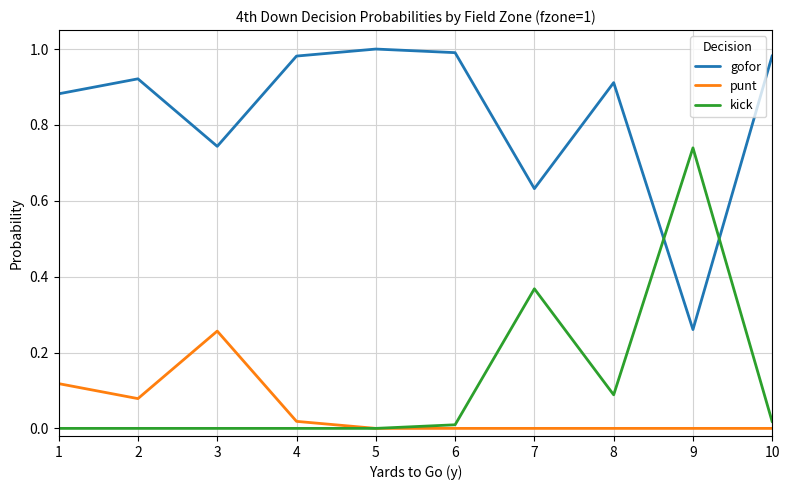

Which series has the largest total across all categories?

gofor